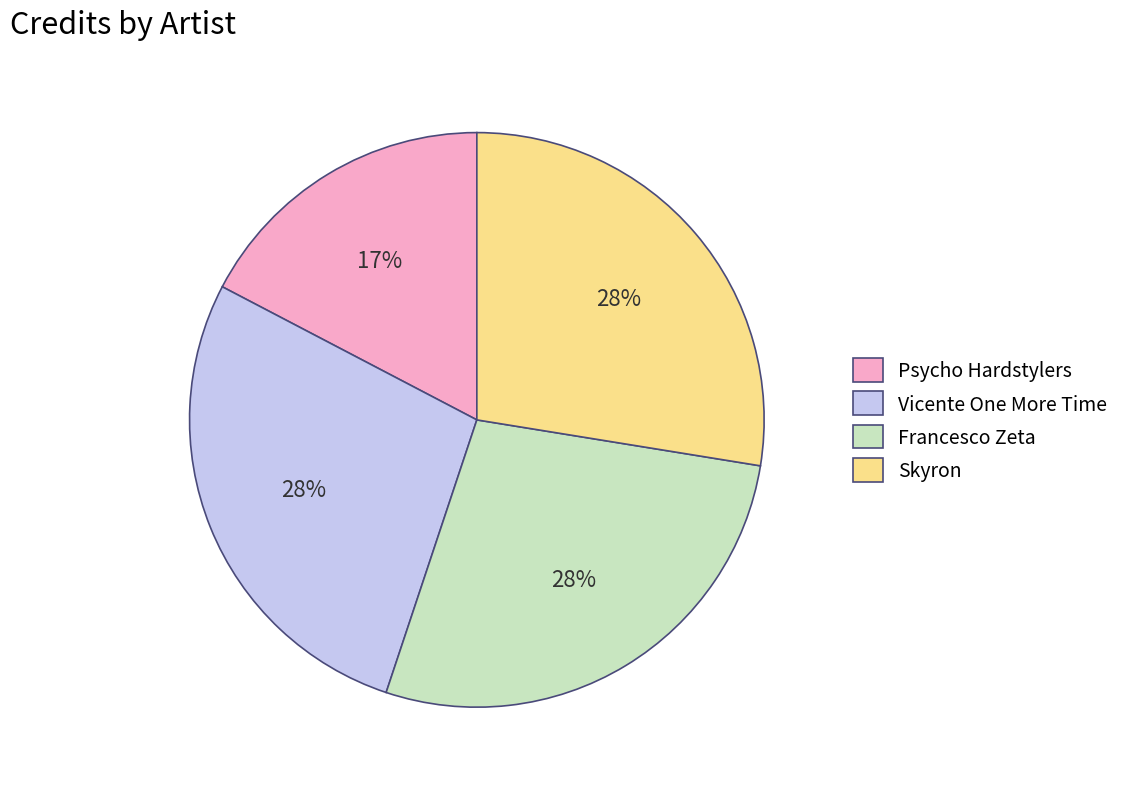

Do Skyron and Vicente One More Time together represent more than half of the pie?

Yes